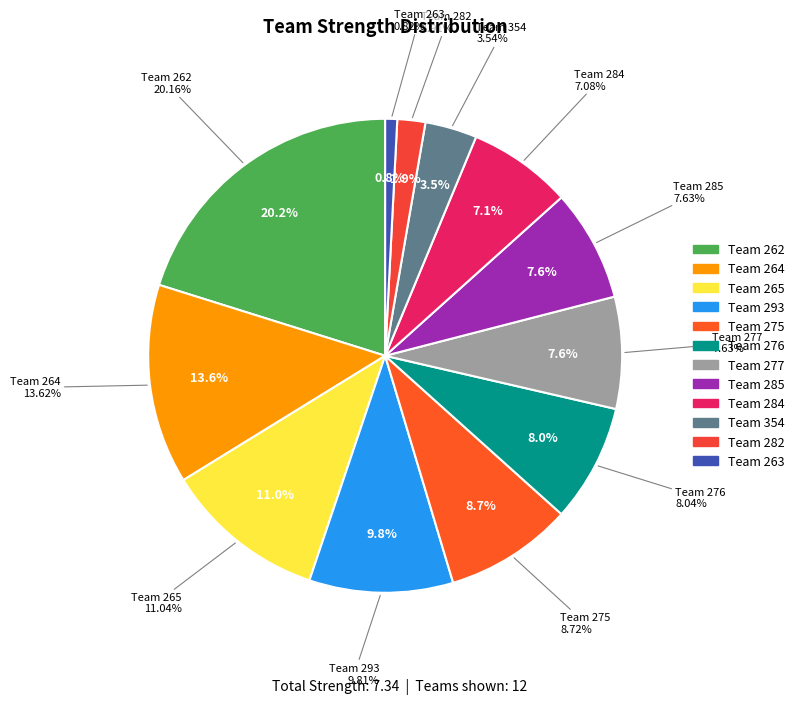

Is it true that 263 is 11% of the pie?

False